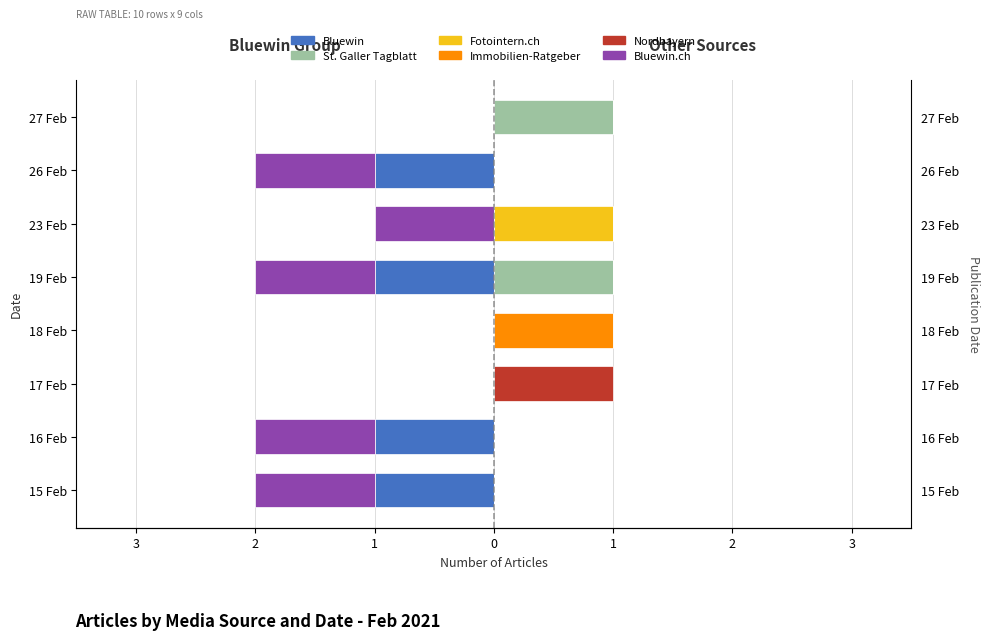

Is it true that Bluewin.ch equals -1 at 17 Feb?

False